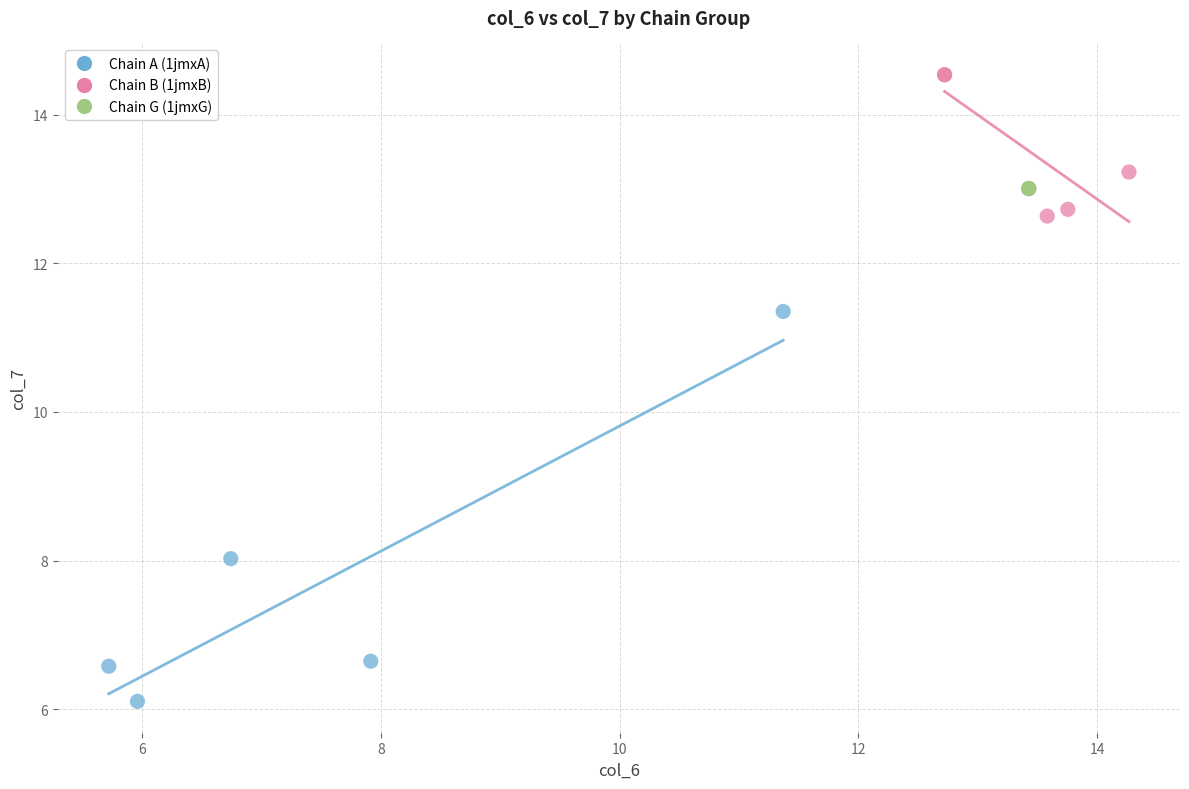

Which series contains the highest Y value?

Chain B (1jmxB)